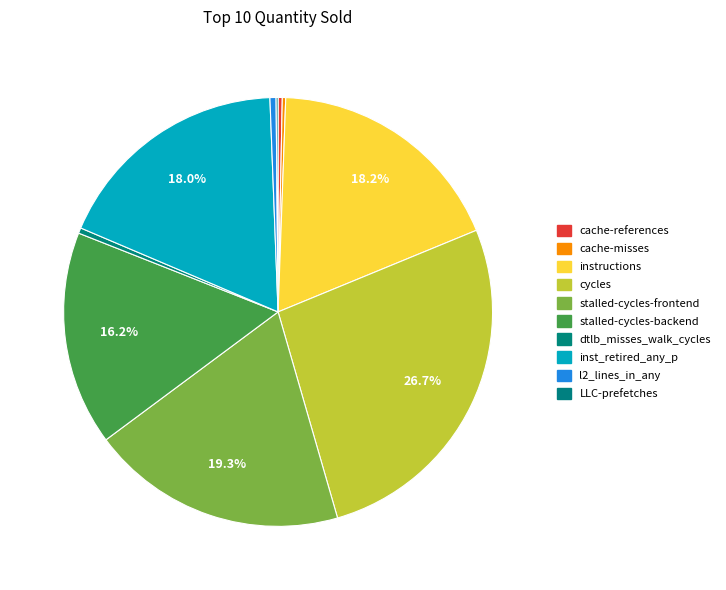

Between cache-misses and inst_retired_any_p, which is larger?

inst_retired_any_p